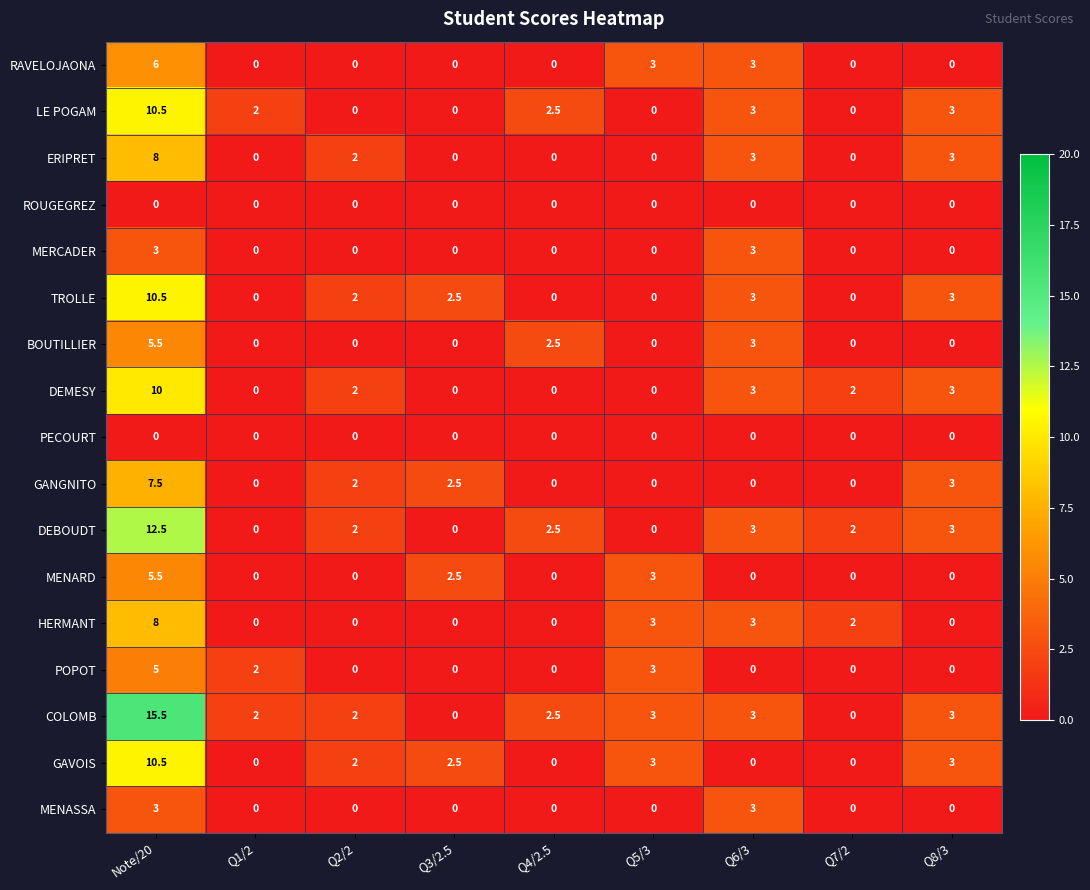

What is the sum of the RAVELOJAONA values at Q1/2 and Q6/3?

3.0